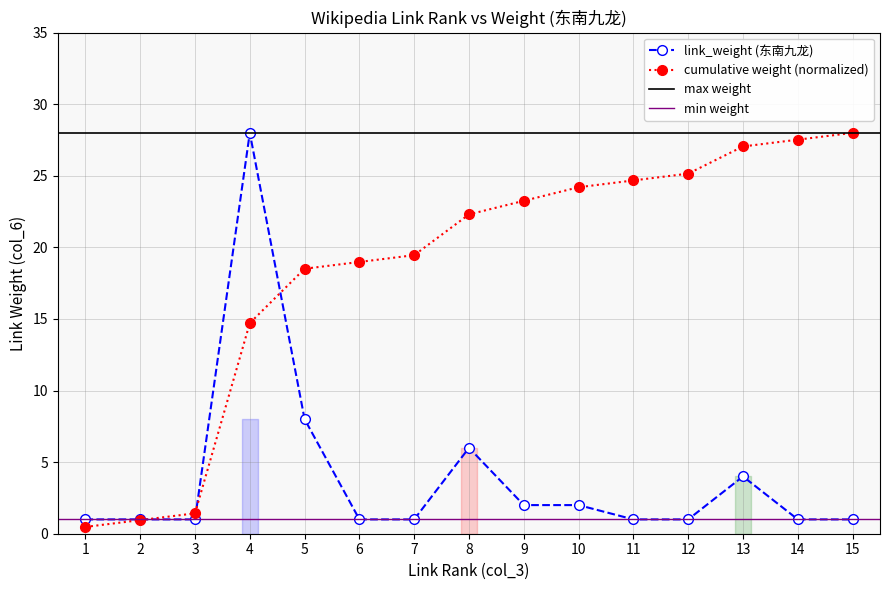

The value of cumulative weight (normalized) at 6 is 28.2. True or false?

False